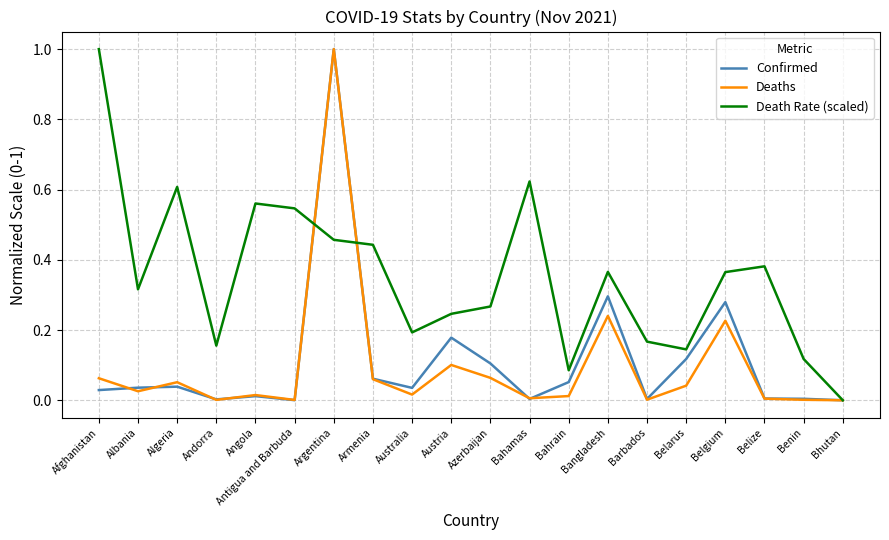

Which series has the largest total across all categories?

Death Rate (scaled)